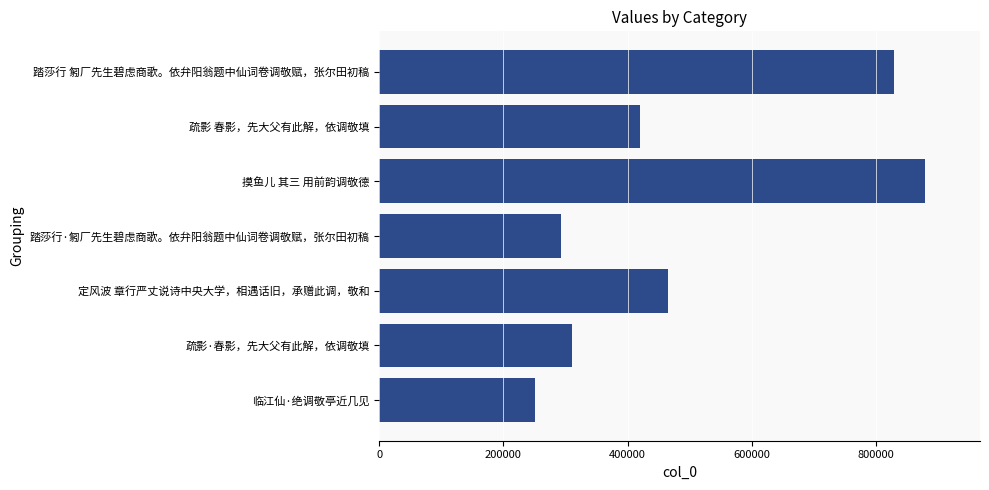

What is the sum of the values at 临江仙·绝调敬亭近几见 and 摸鱼儿 其三 用前韵调敬德?

1131091